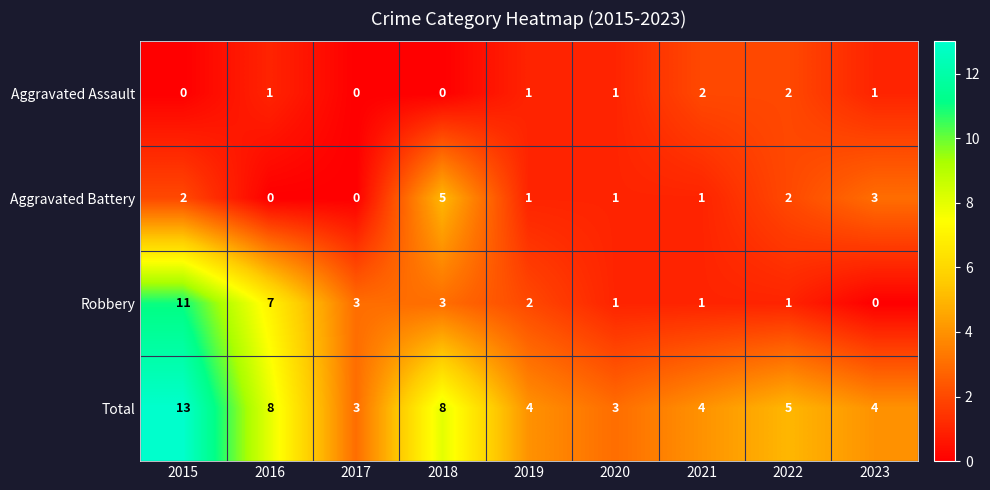

Between 2015 and 2023, which series saw the biggest shift?

Robbery